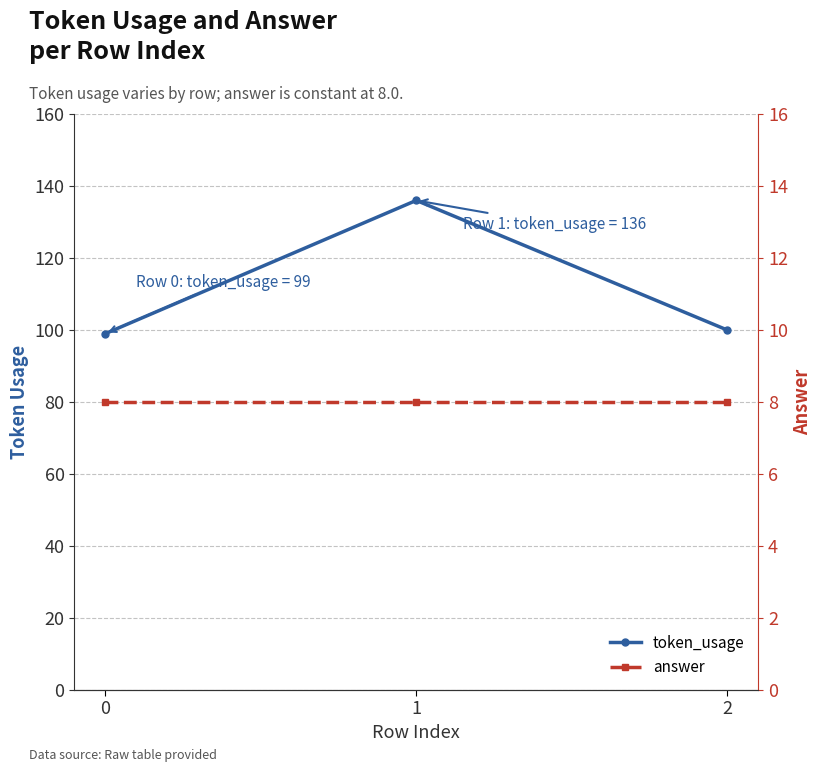

Is the value of answer at 2 greater than the value of token_usage at 1?

No